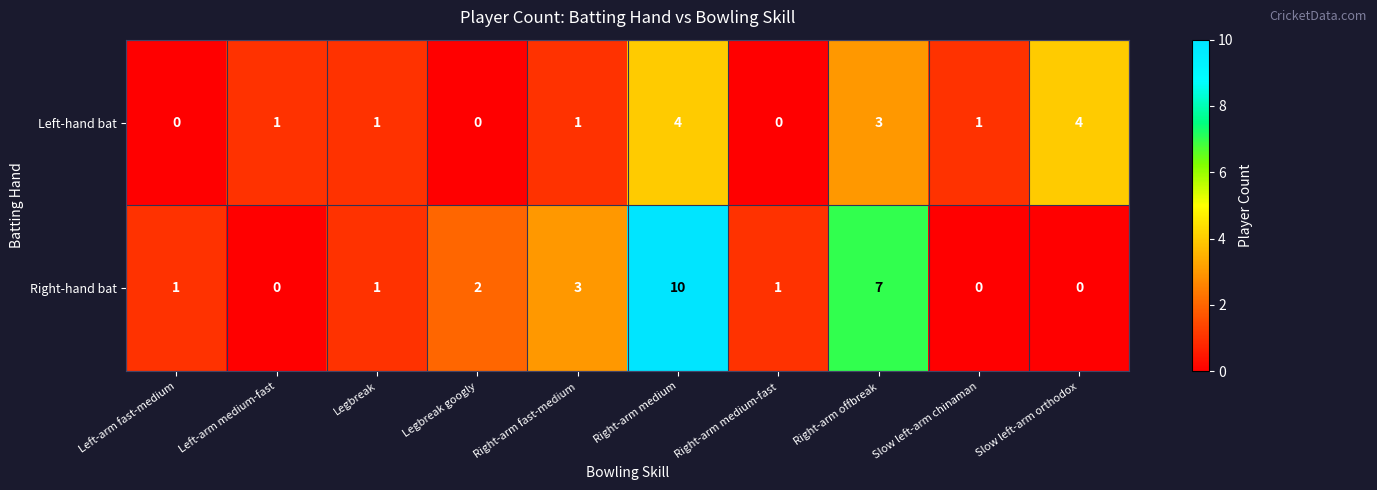

Count the number of data series in this chart.

2